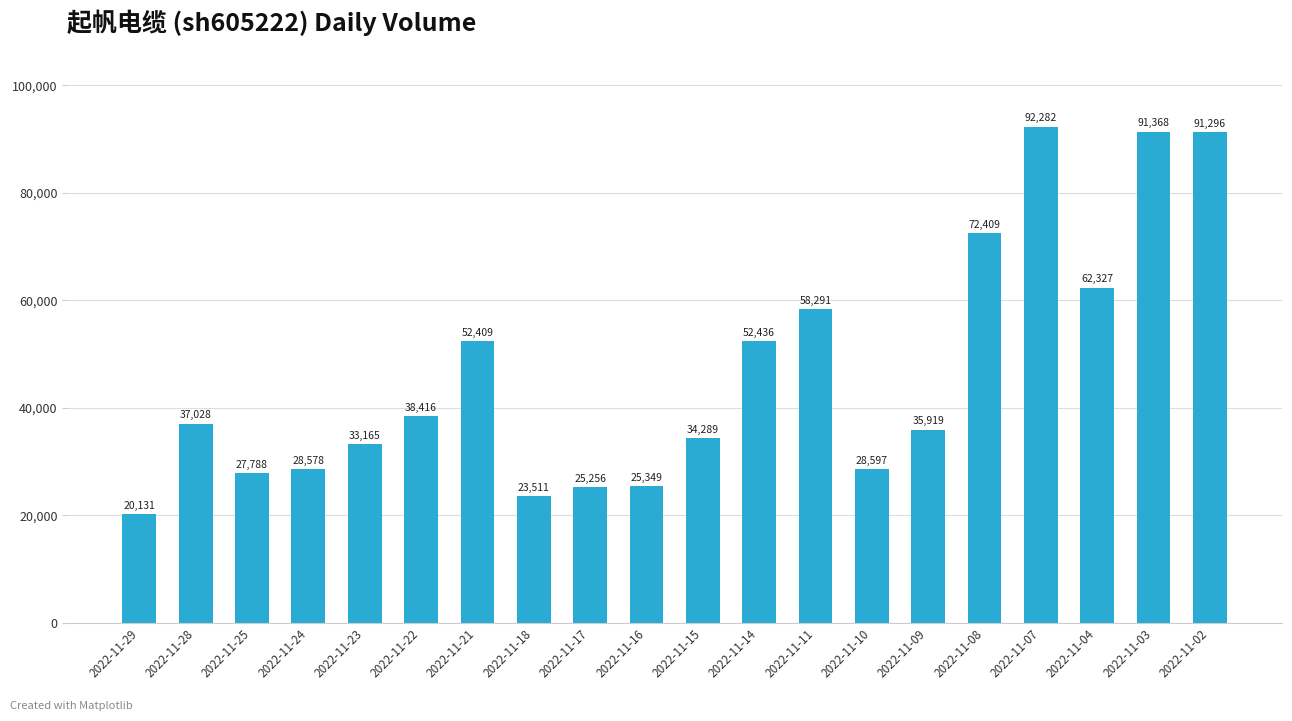

Between 2022-11-23 and 2022-11-14, which is larger?

2022-11-14